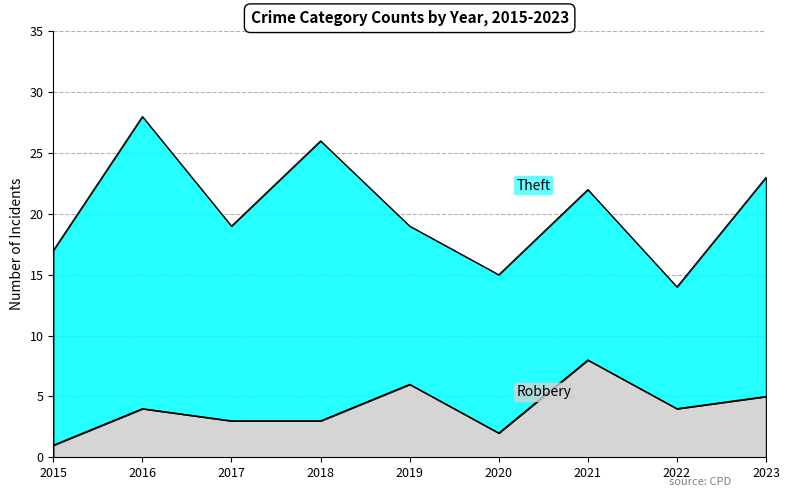

Between 2015 and 2021, which is larger?

2021